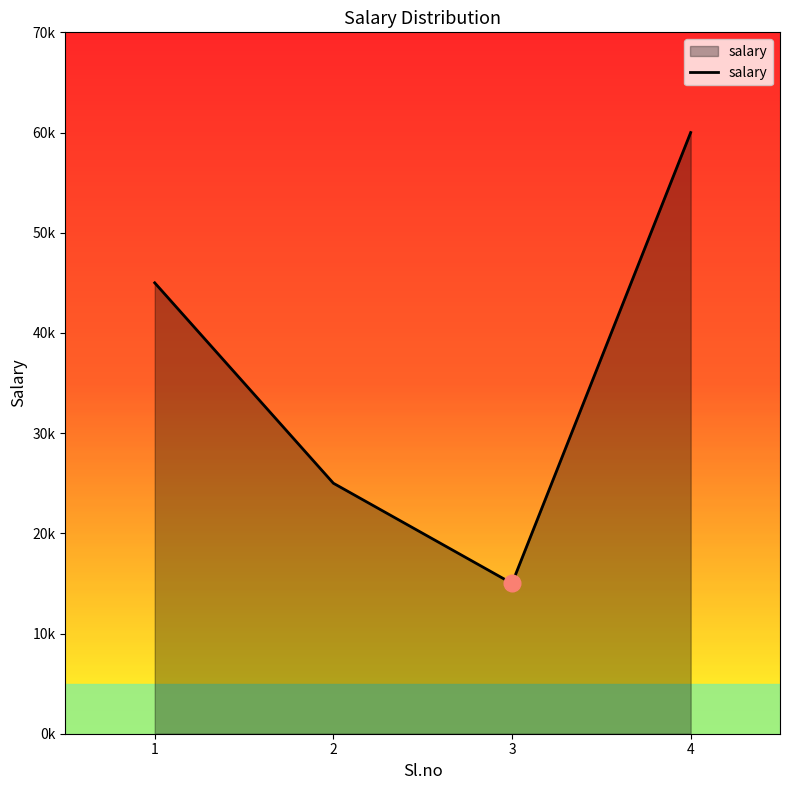

Is this an area chart (filled region under the line)?

Yes